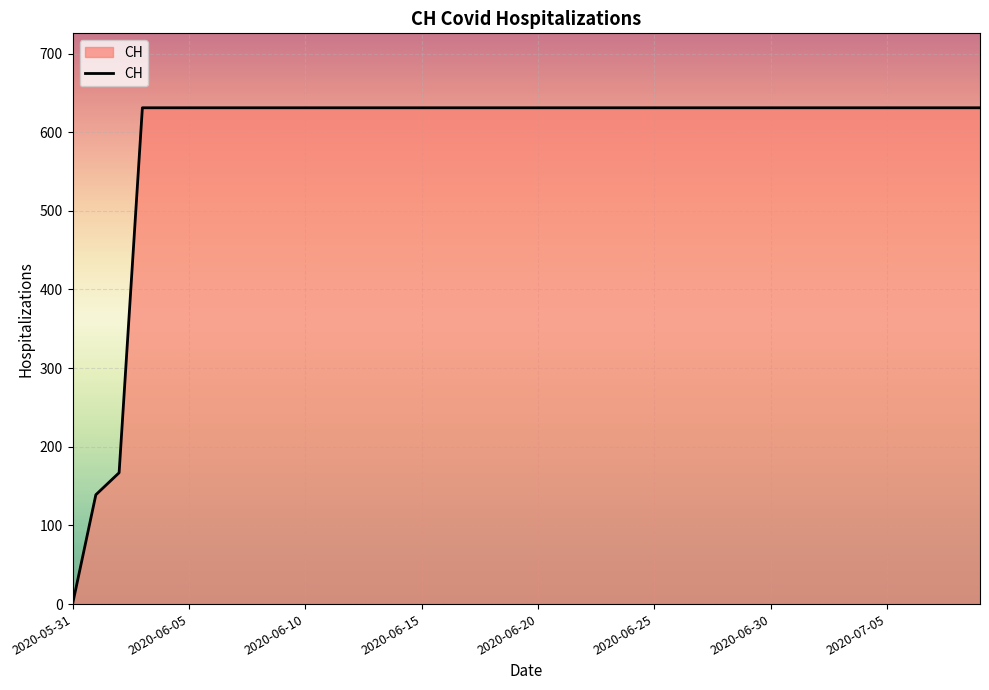

What is the difference between the maximum and minimum values?

631